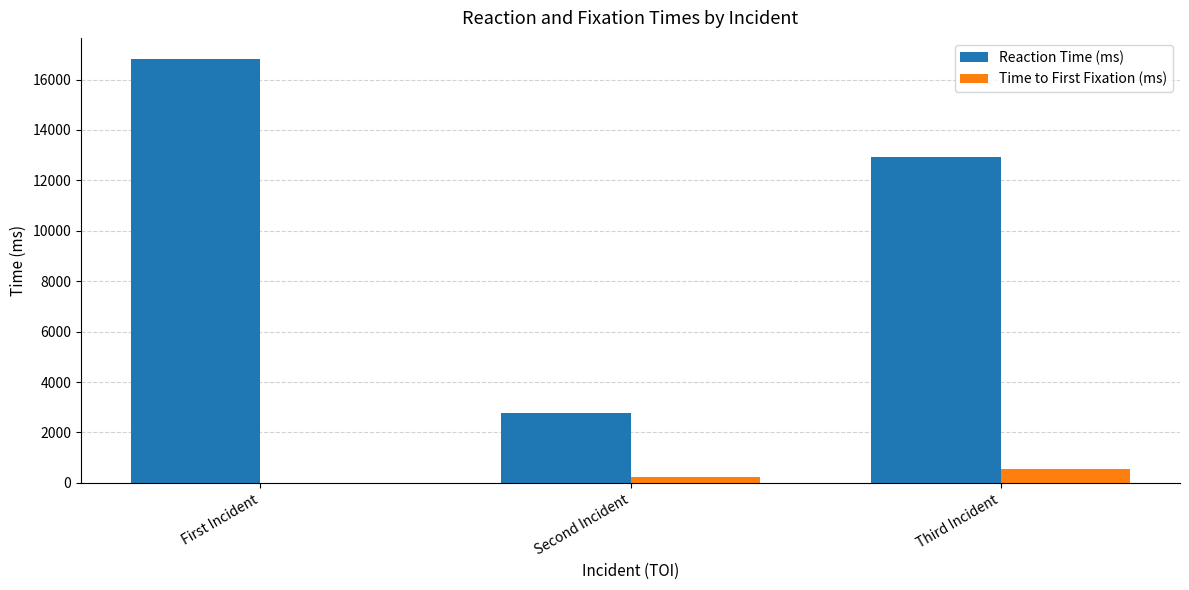

Between First Incident and Third Incident, which series saw the biggest shift?

Reaction Time (ms)